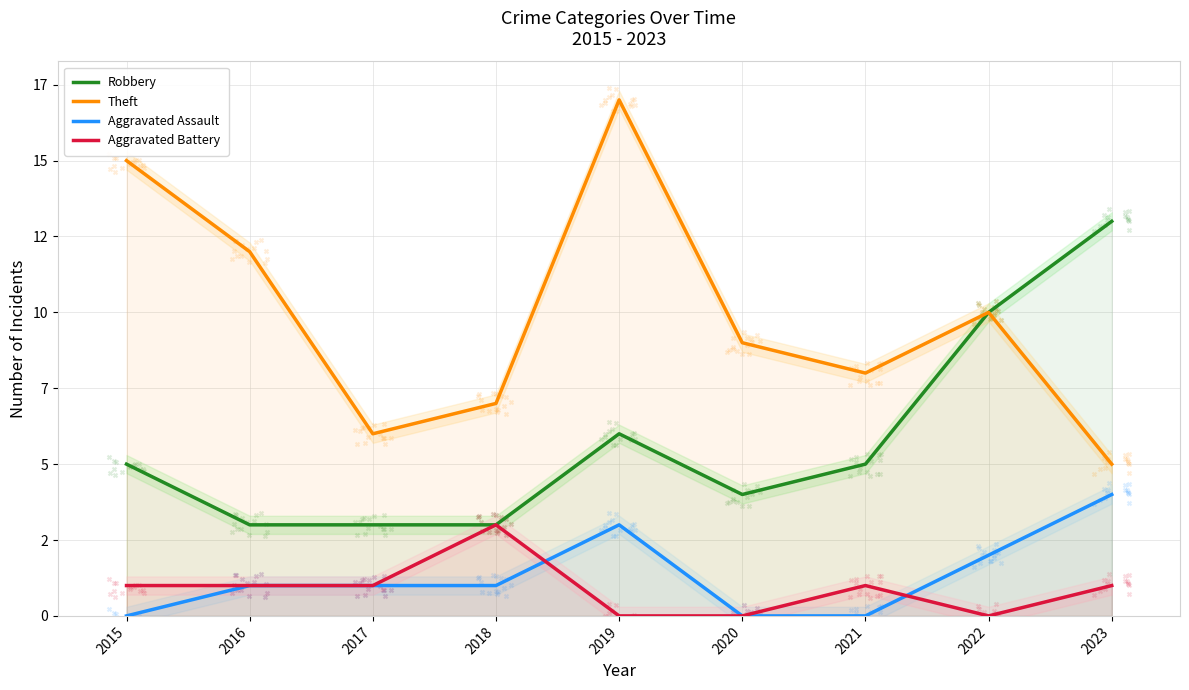

At which category is the sum across all series the highest?

2019